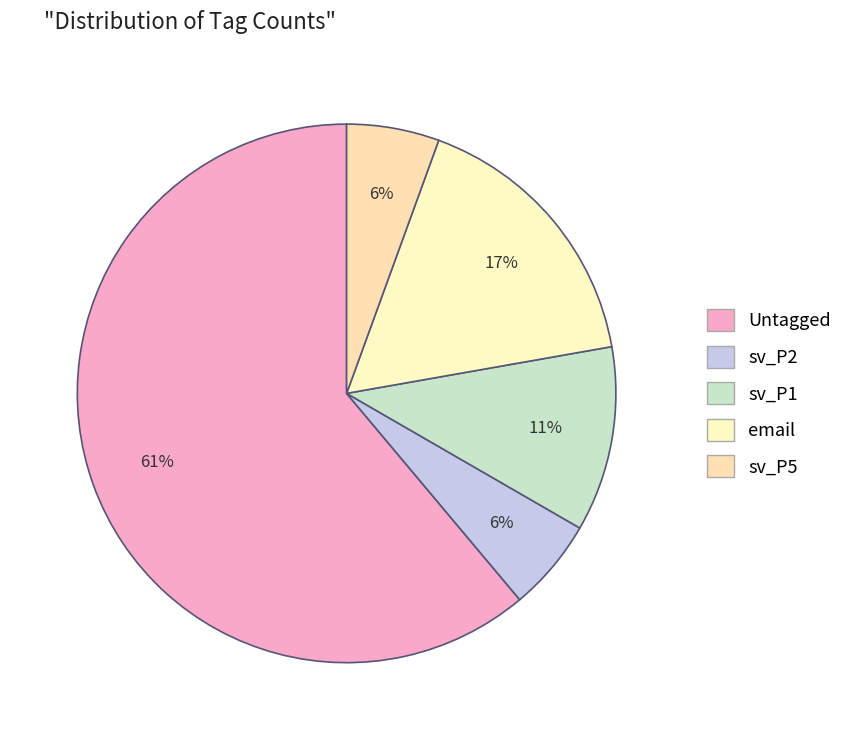

What is the change in value from sv_P2 to email?

+2